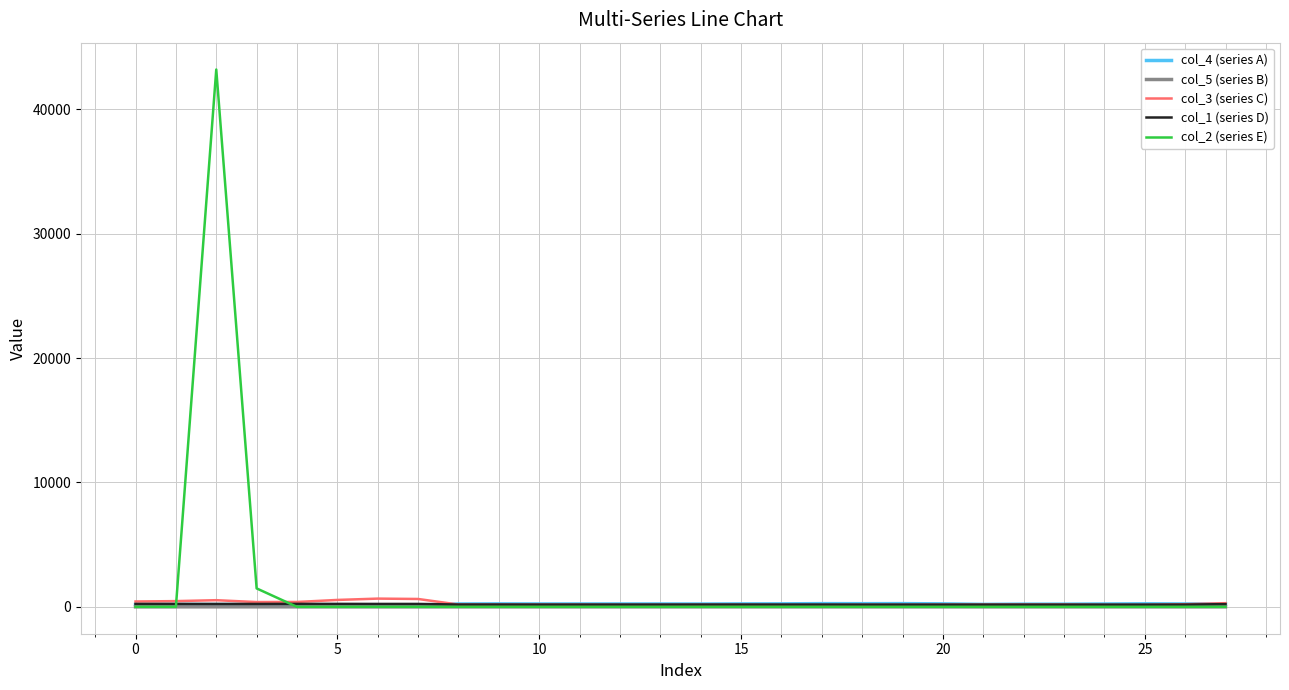

Which series has the widest spread of values?

col_2 (series E)